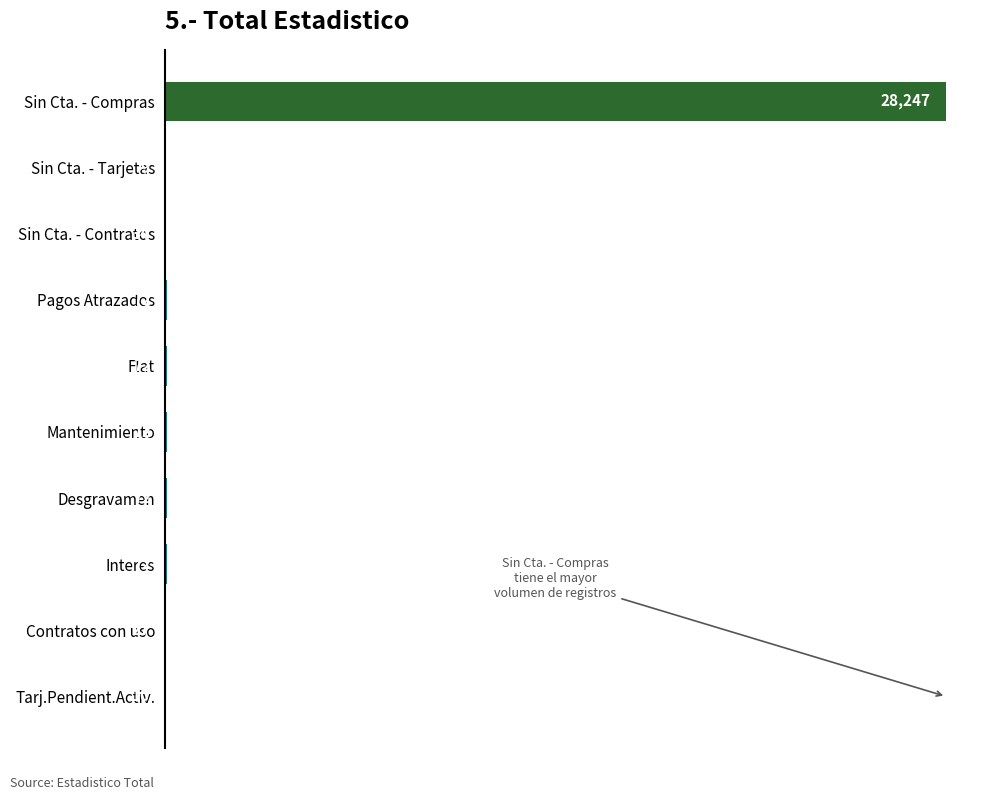

Count the number of categories in the chart.

10